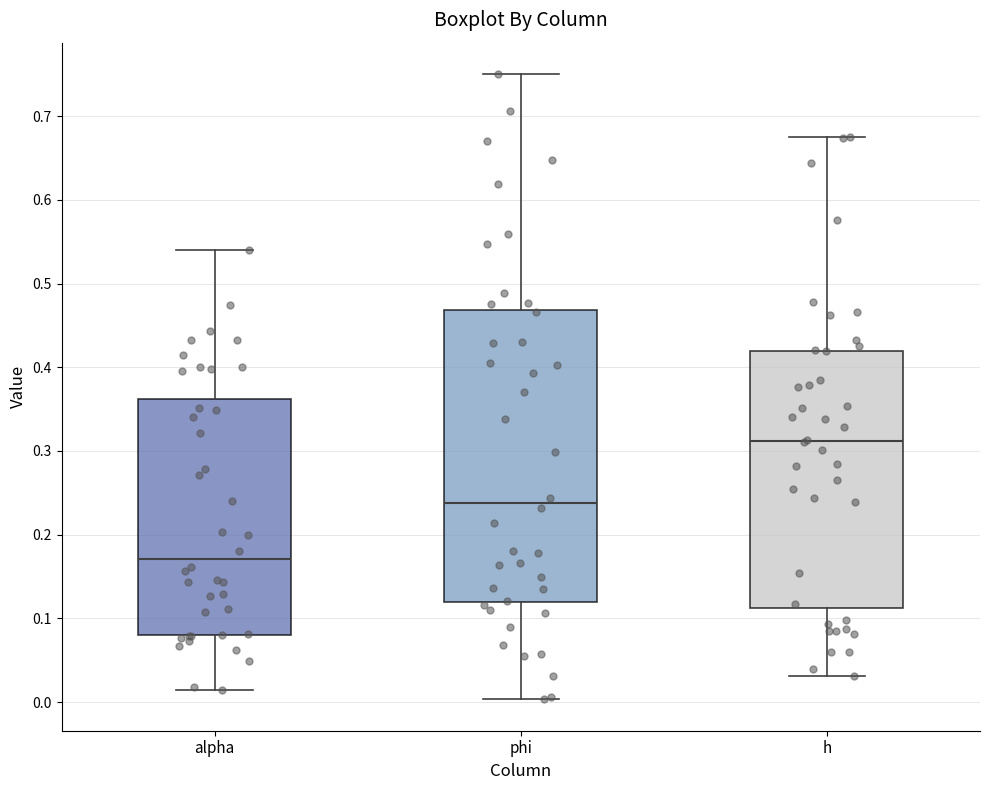

Comparing the boxes themselves (not the whiskers), which one is the tallest?

phi